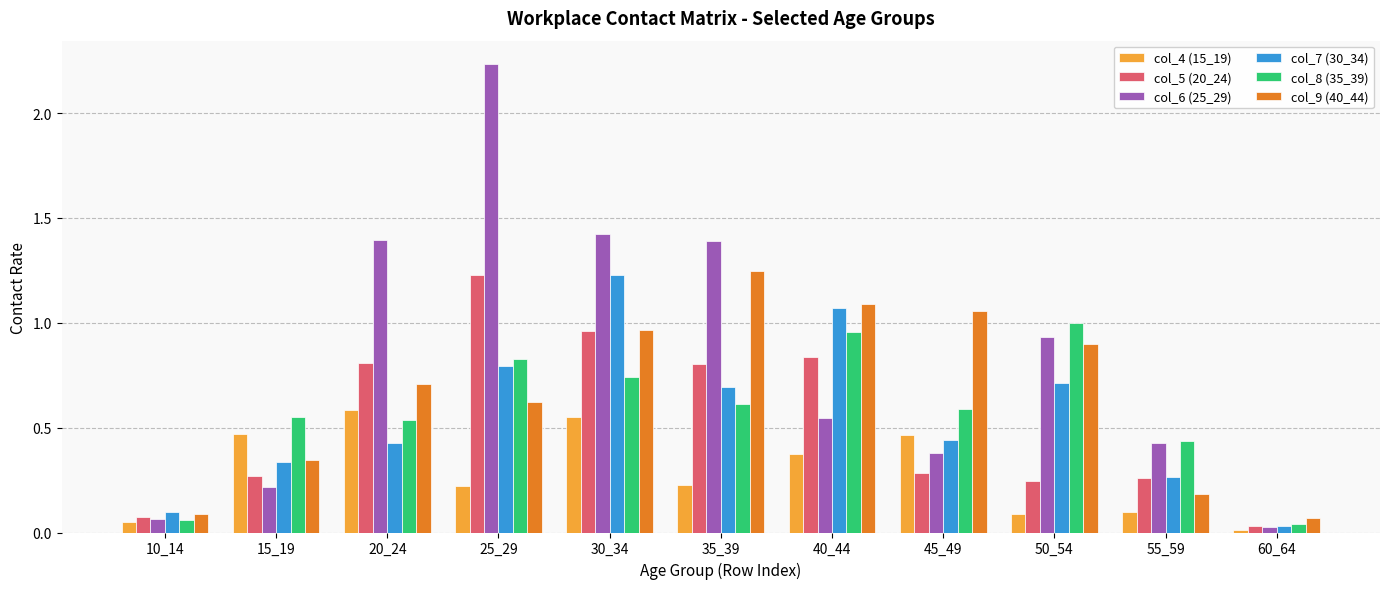

Which category has the highest value across all series?

25_29